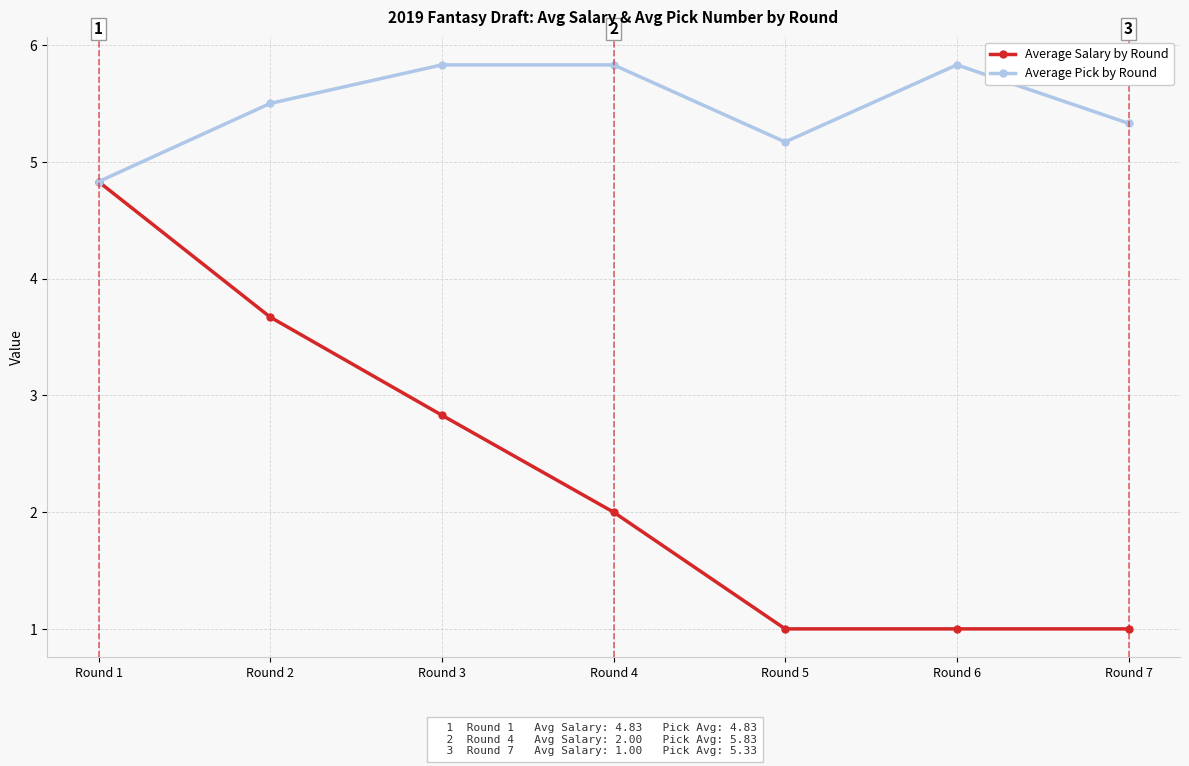

Which series has the largest total across all categories?

Average Pick by Round